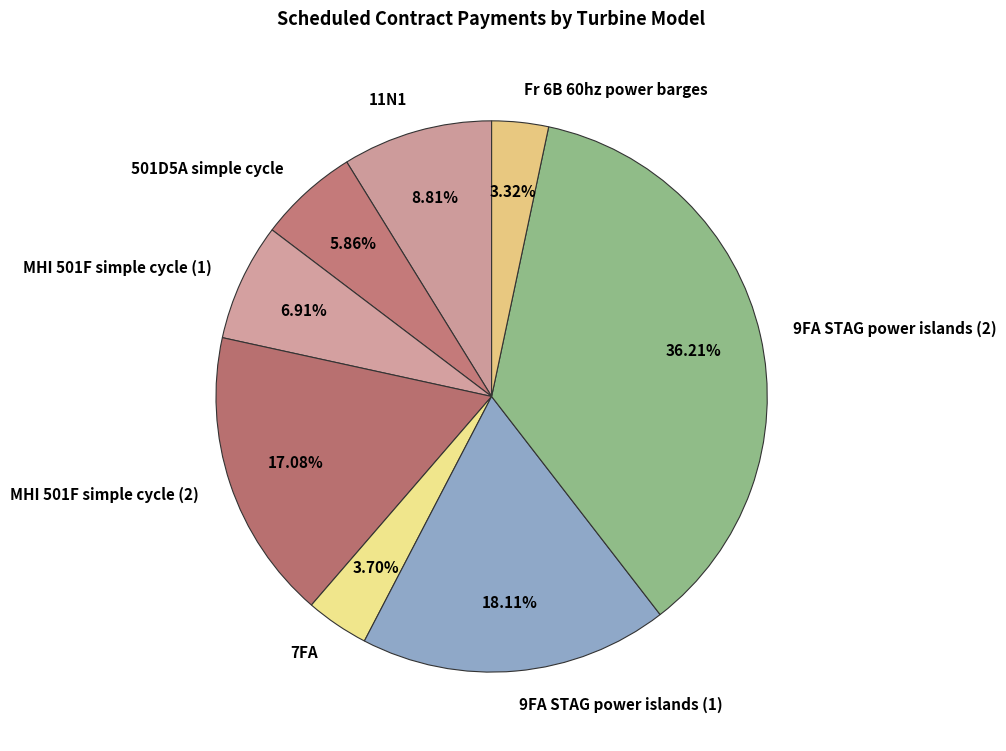

Is there a majority slice in this chart?

No